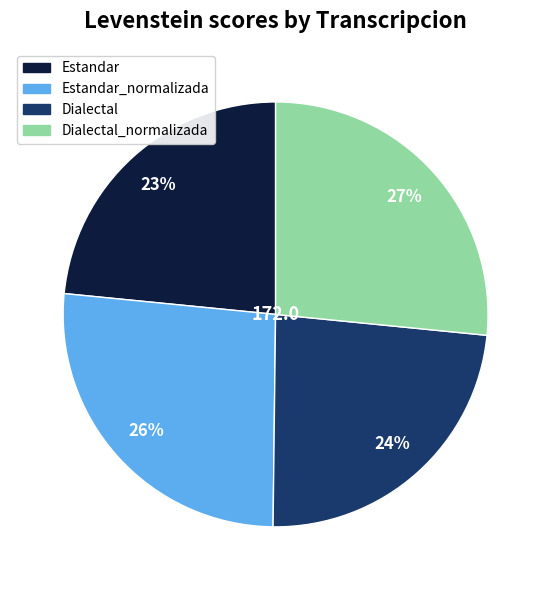

To the nearest percent, what is the average slice percentage?

25%